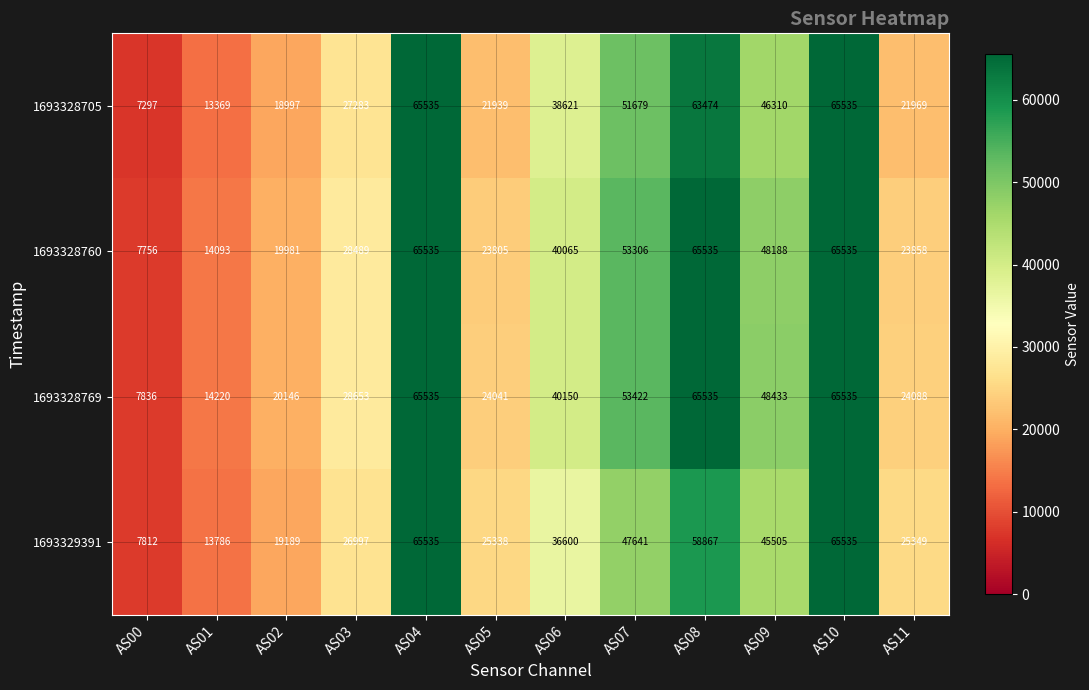

The value of 1693328760 at AS03 is 28489. True or false?

True